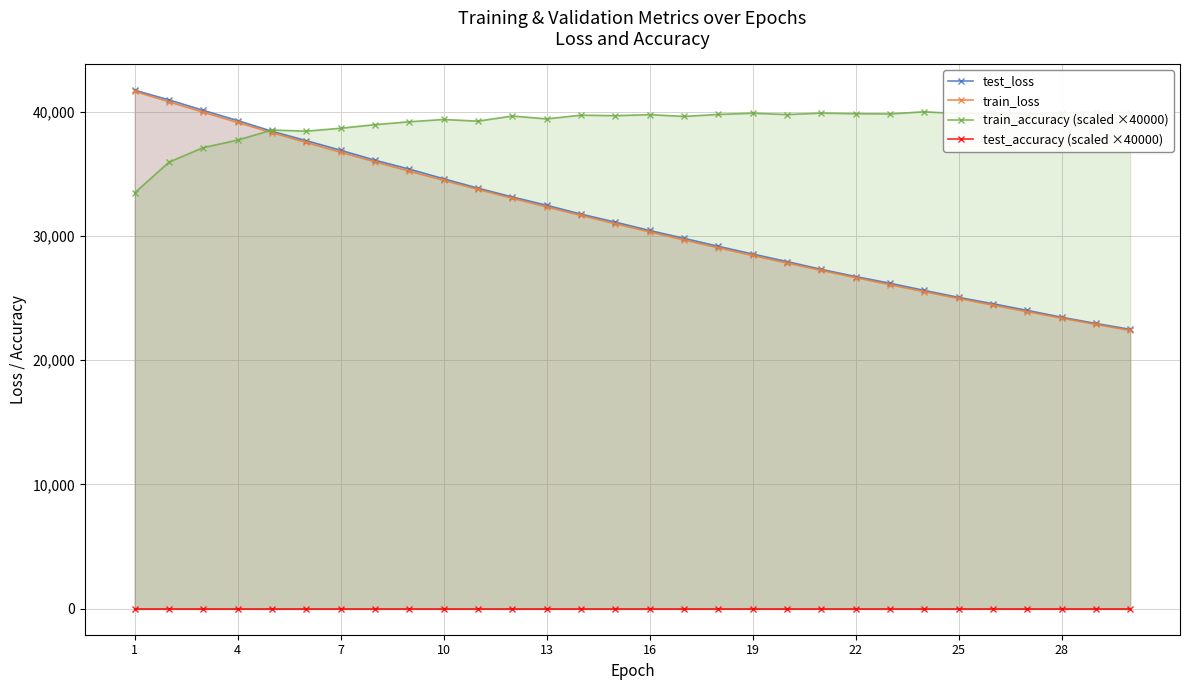

List the series in order of their peak value, highest first.

test_loss, train_loss, train_accuracy (scaled ×40000), test_accuracy (scaled ×40000)